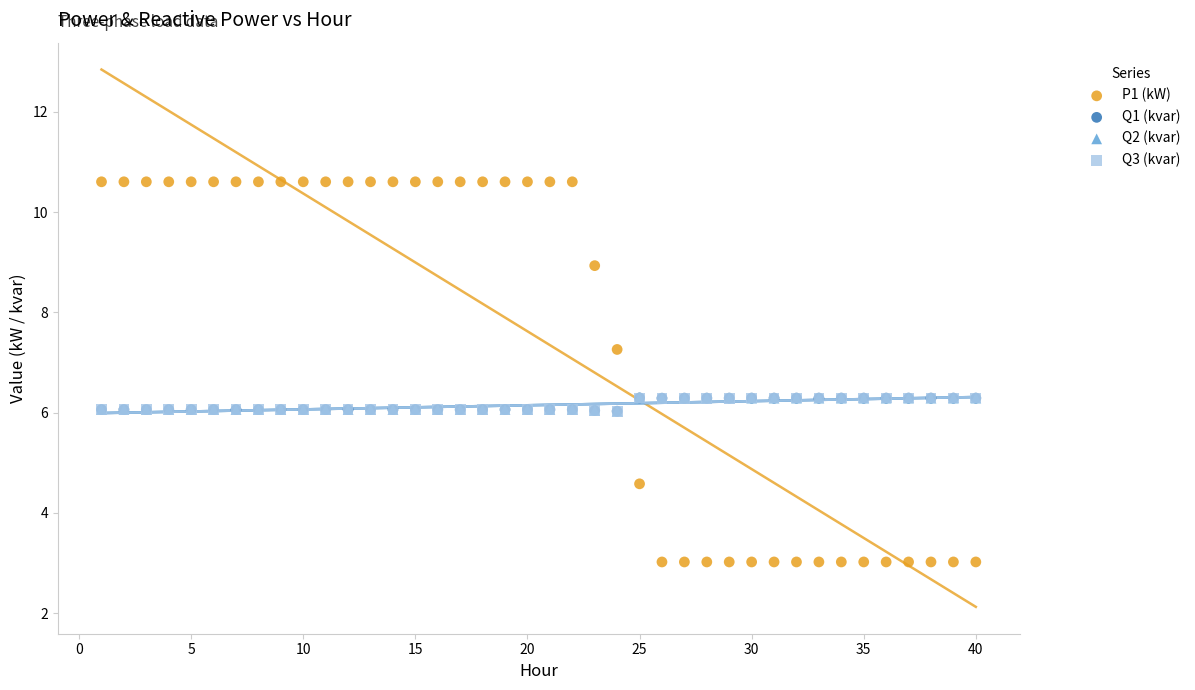

Which series reaches the maximum Y coordinate?

P1 (kW)